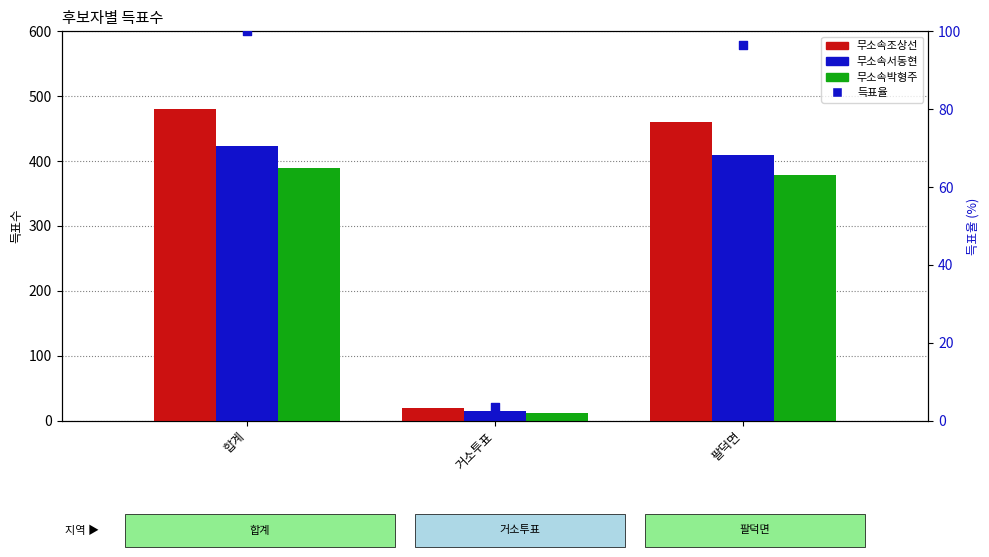

Which series contains the lowest Y value?

득표율